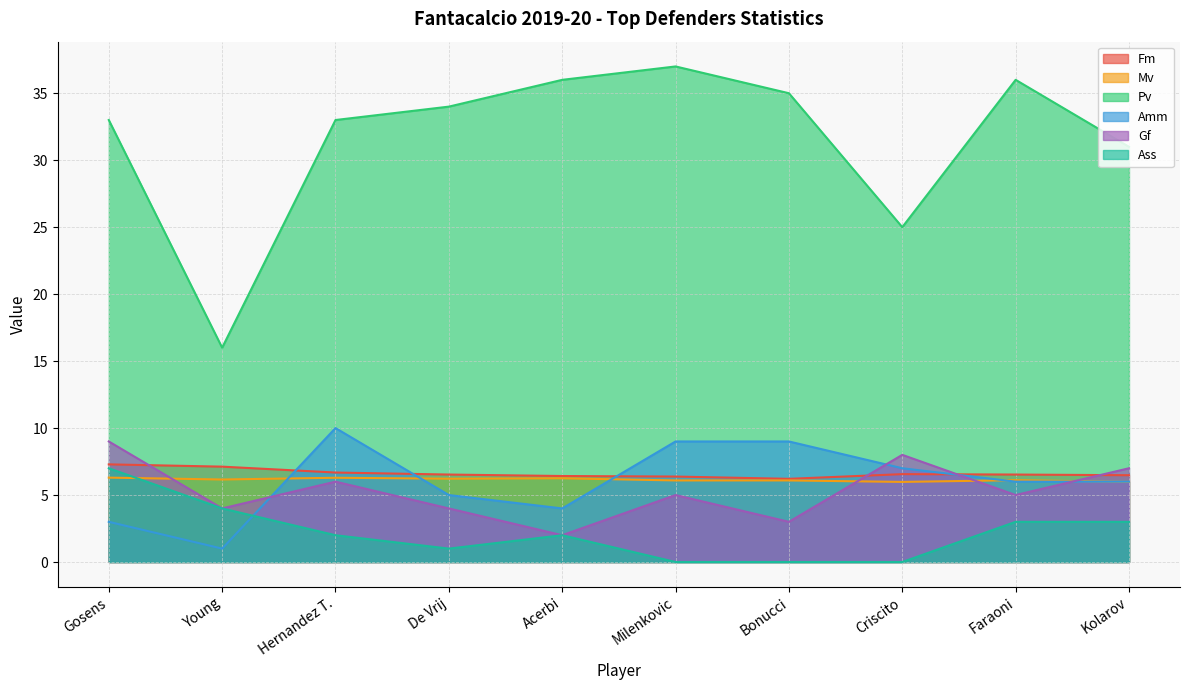

Which series has the widest spread of values?

Pv